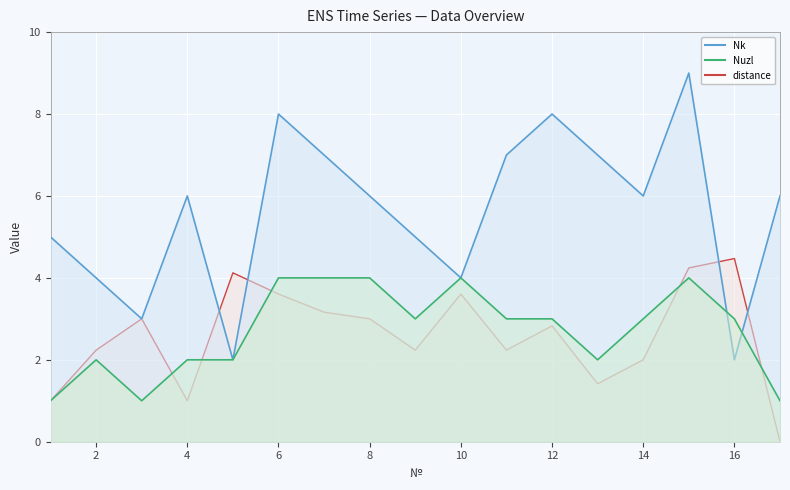

At how many categories does at least one series exceed 7?

3